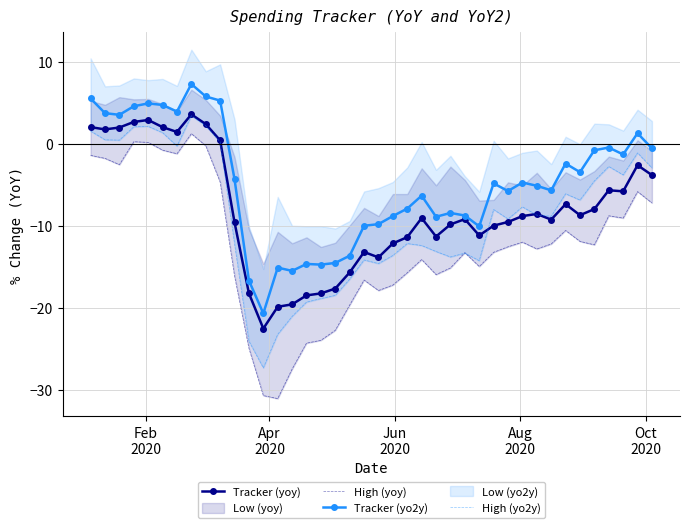

What is the lowest value of the Tracker (yoy) series?

-22.5